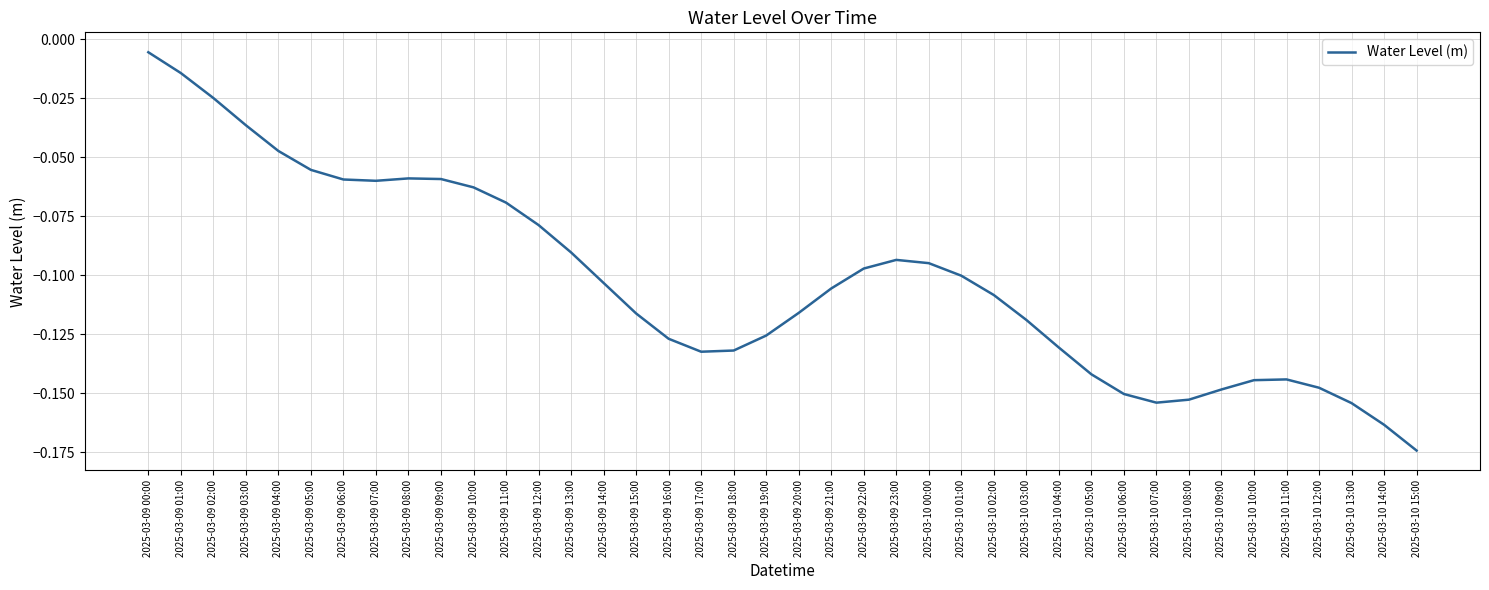

What position from the left is 2025-03-10 05:00?

30